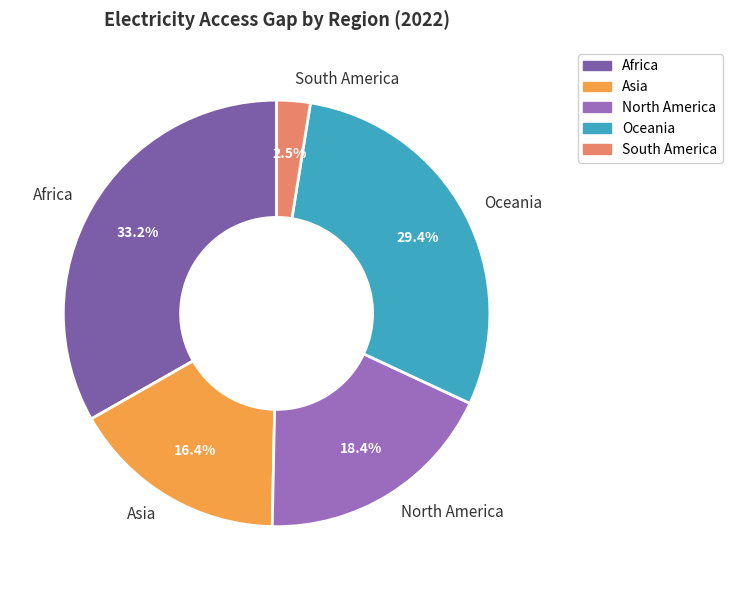

Is South America the majority of the pie?

No